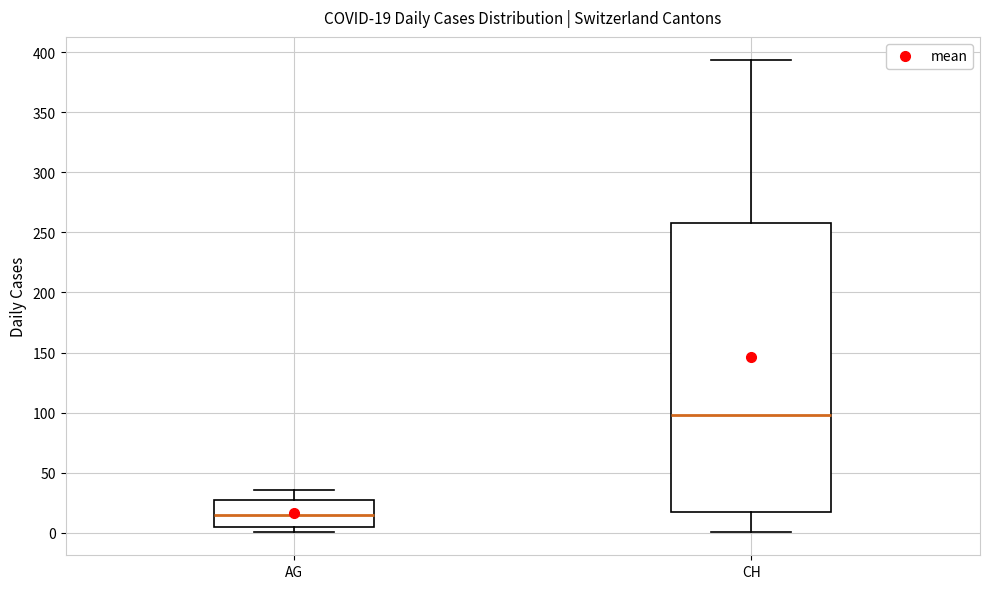

Which box's median line is the lowest?

AG